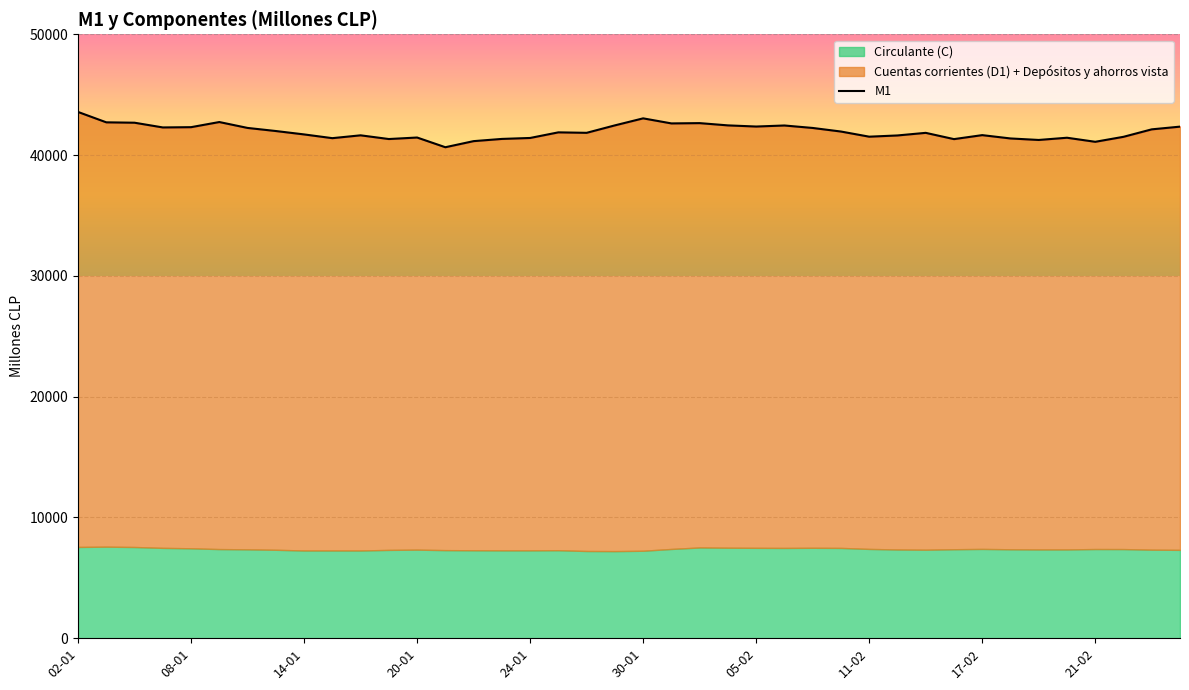

True or false: the data has more than 0 interior local peaks.

True